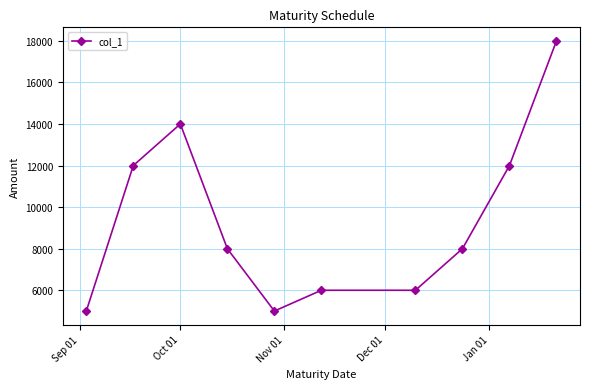

Does the chart display data point markers on the line(s)?

Yes